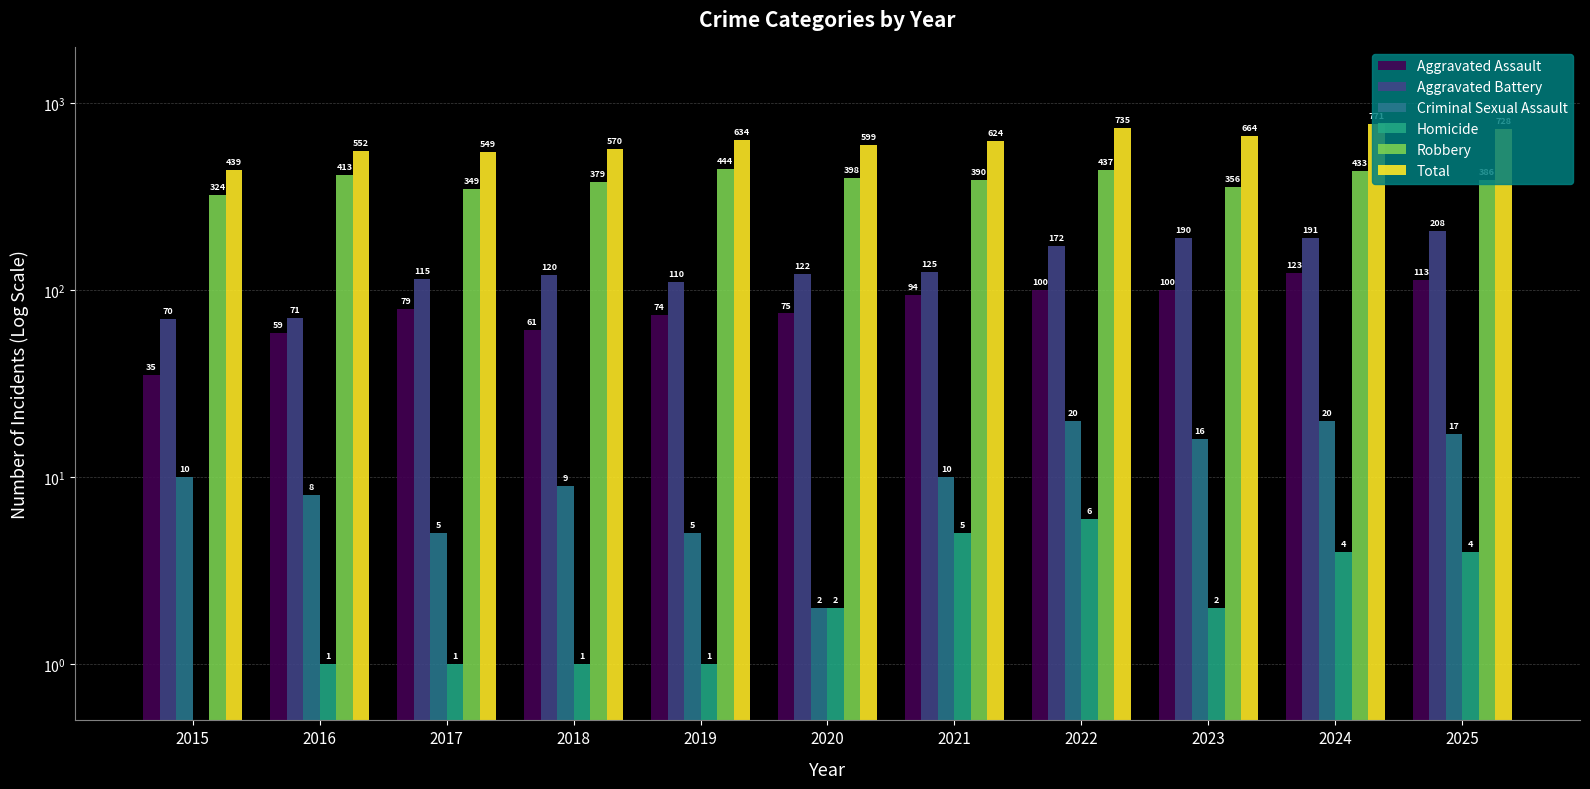

Rank the series by their maximum value, from highest to lowest.

Total, Robbery, Aggravated Battery, Aggravated Assault, Criminal Sexual Assault, Homicide